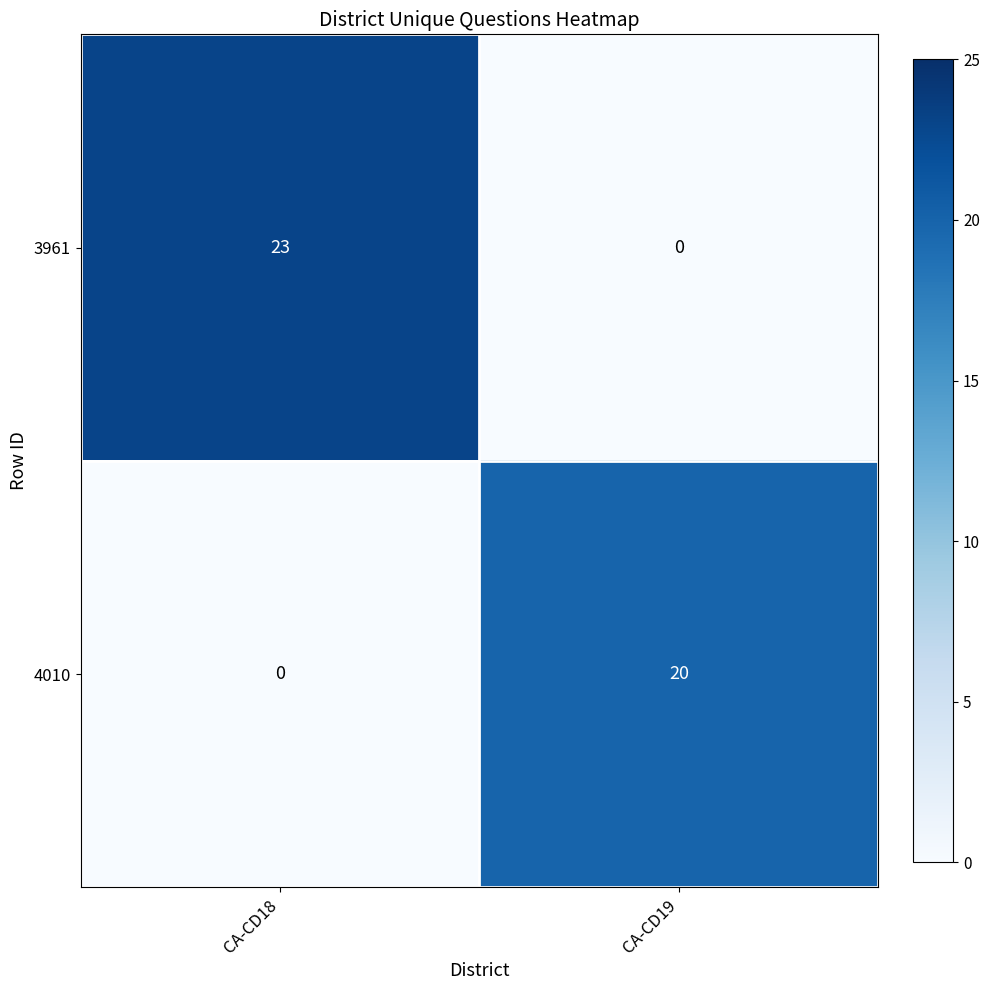

Rank the series by their average value, from highest to lowest.

3961, 4010